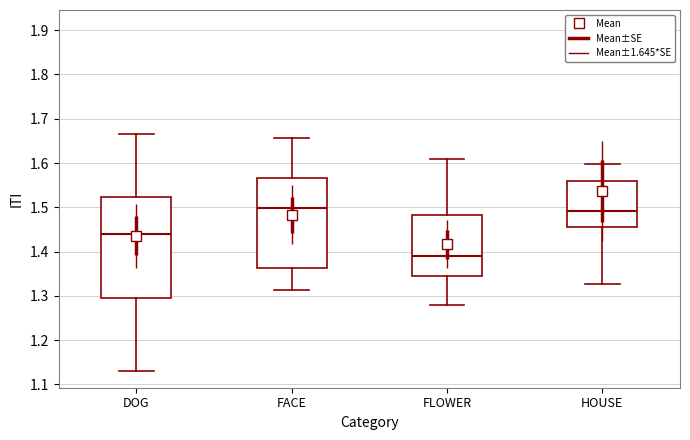

Which box's median line is the lowest?

FLOWER